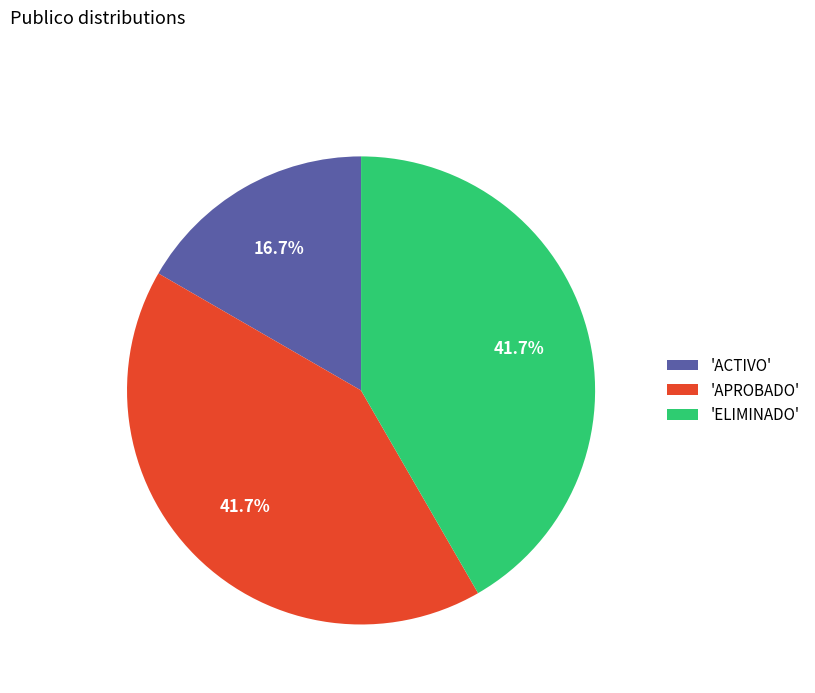

Between 'ACTIVO' and 'ELIMINADO', which is larger?

'ELIMINADO'